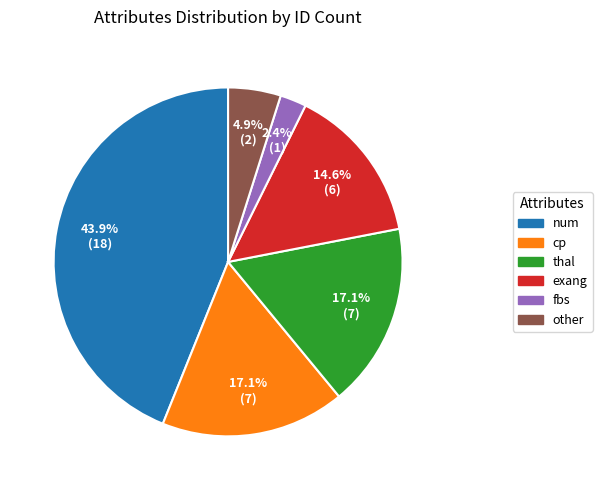

What percentage is NOT represented by num?

56.1%